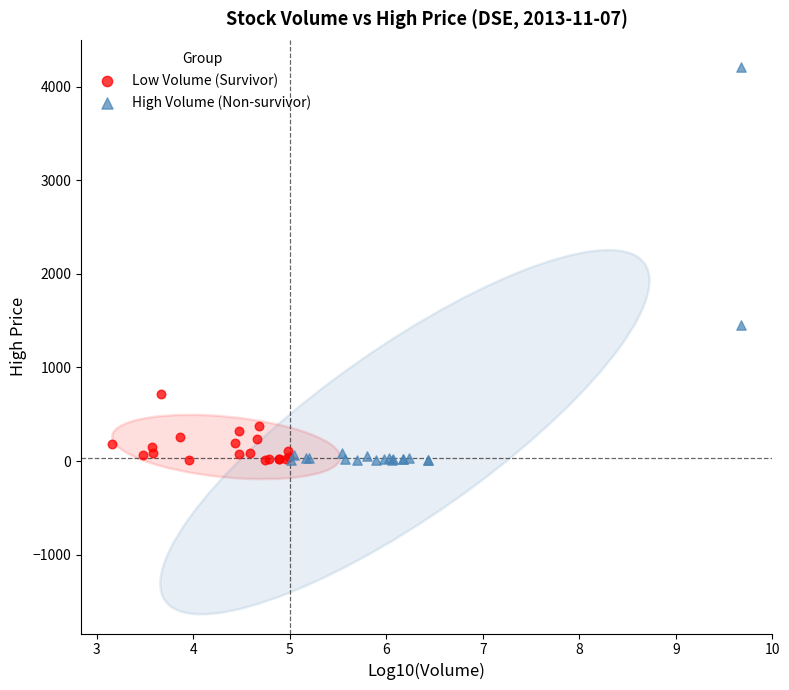

Which series reaches the maximum Y coordinate?

High Volume (Non-survivor)